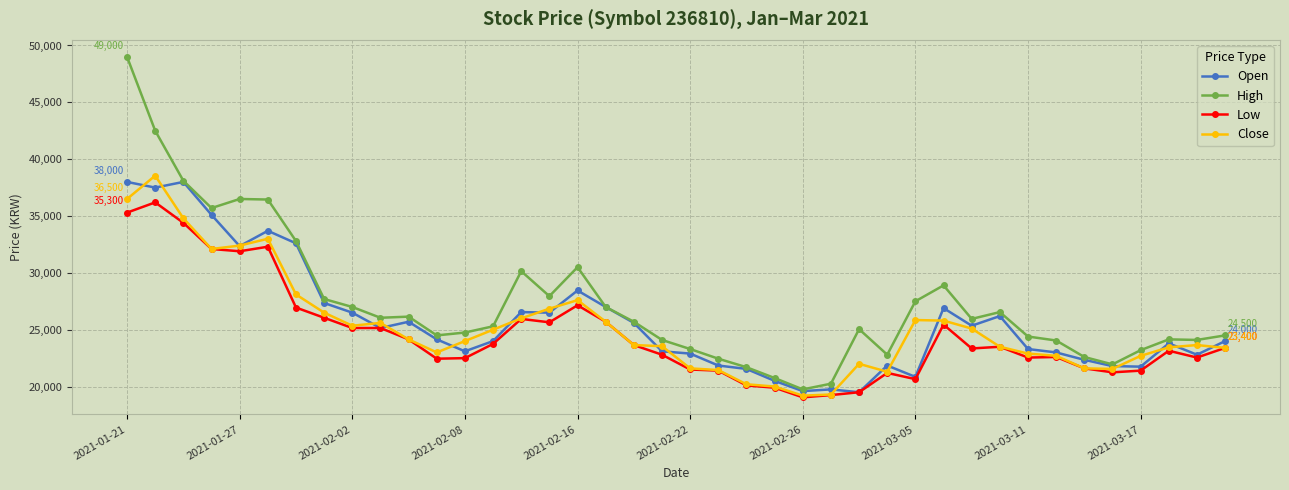

Does the chart display data point markers on the line(s)?

Yes